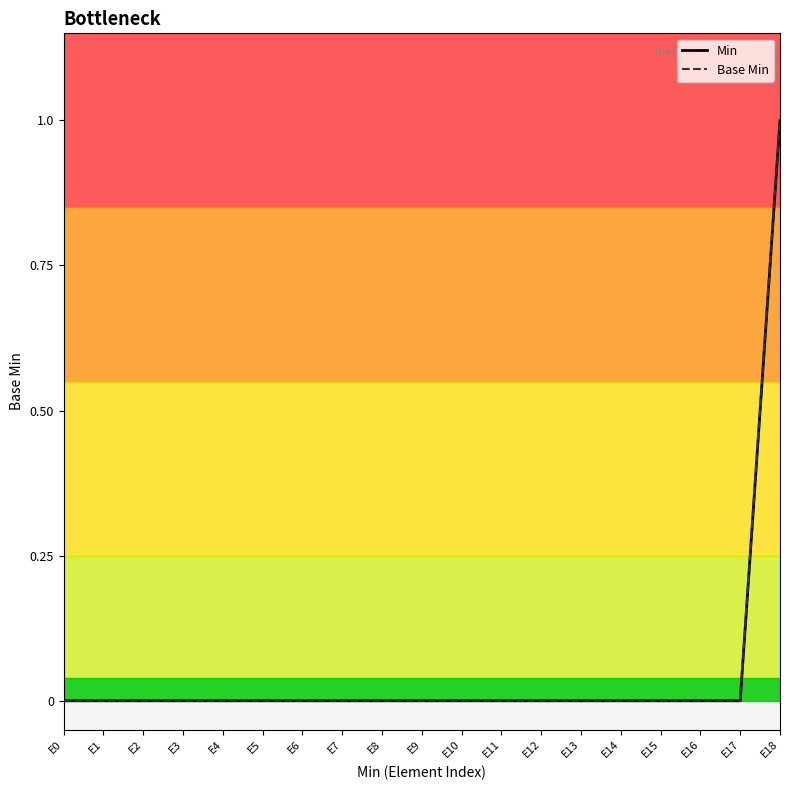

Count the Min values in the range 0 to 1.

19